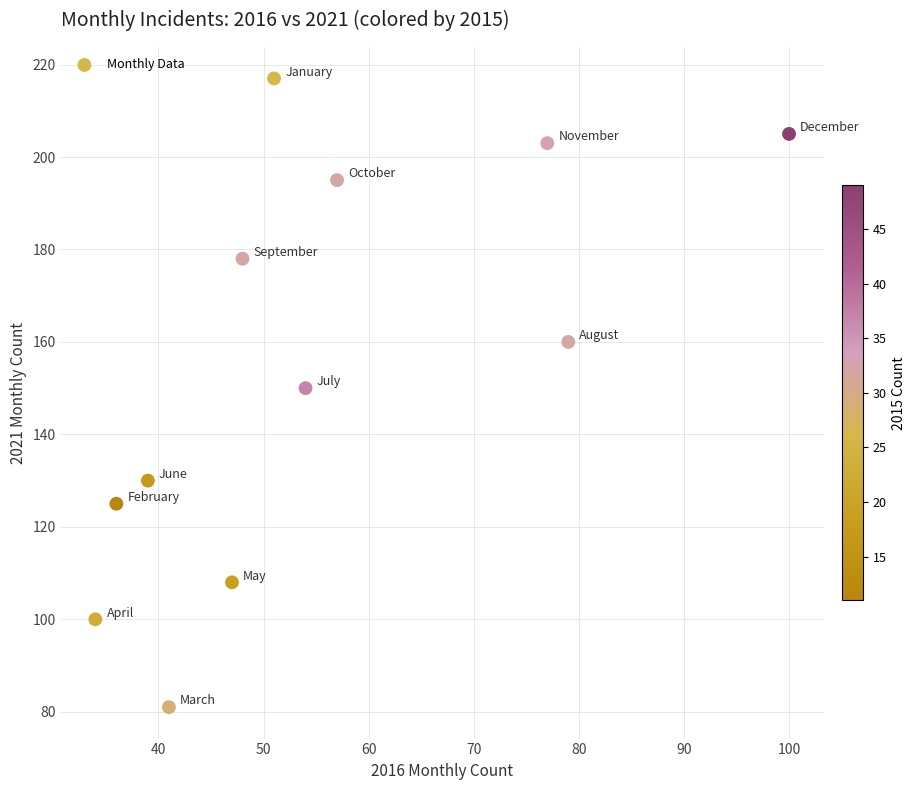

What is the average X value?

55